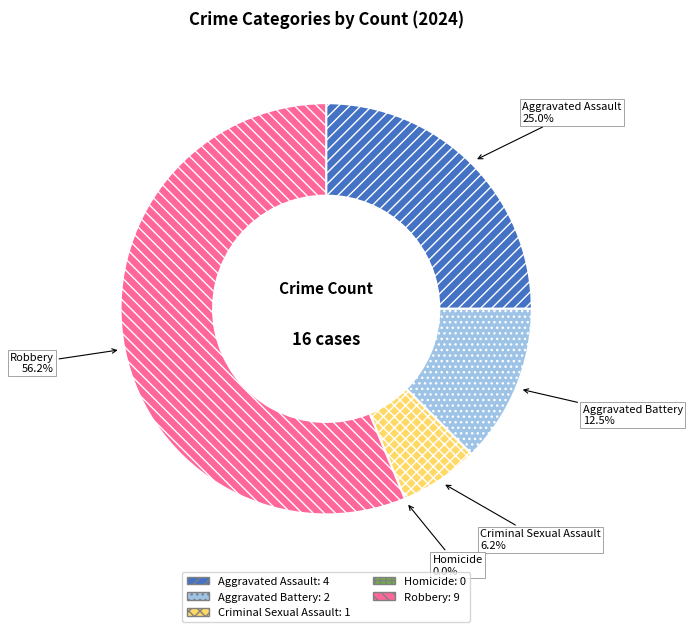

True or false: Aggravated Battery accounts for 1% of the total.

False